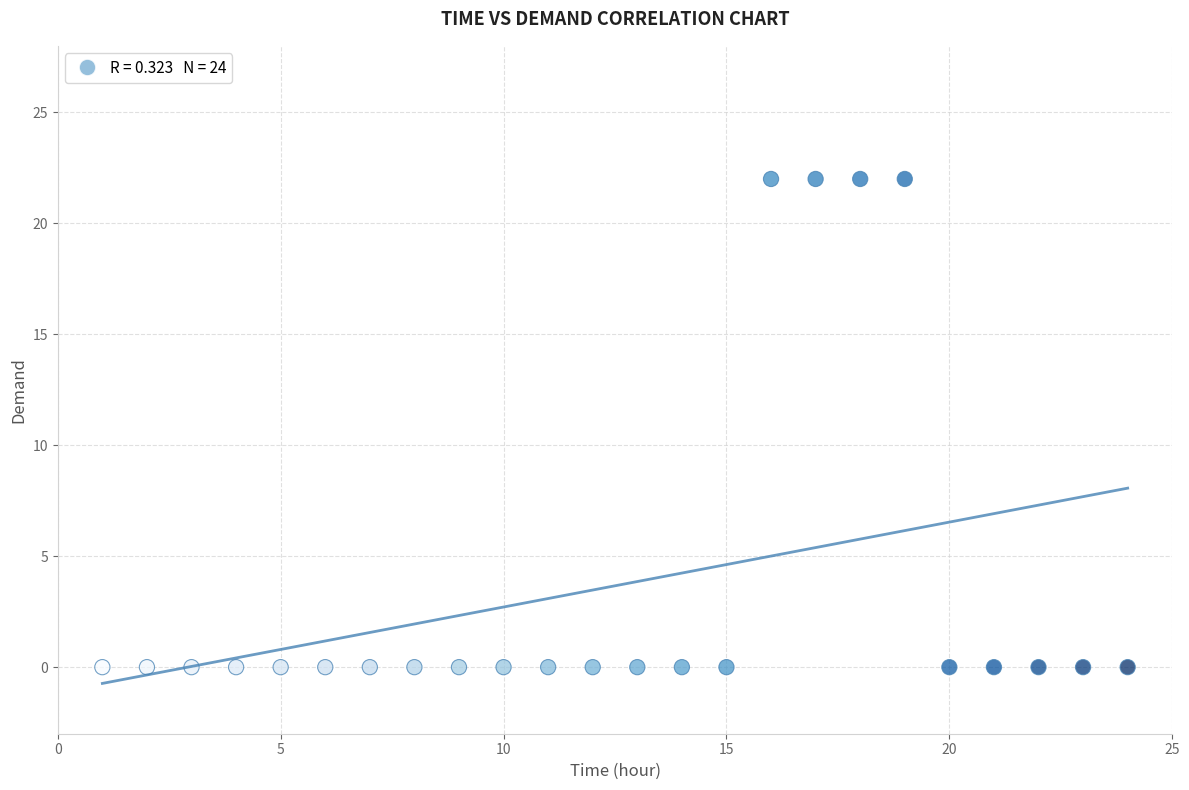

What is the range of X values (max minus min)?

23